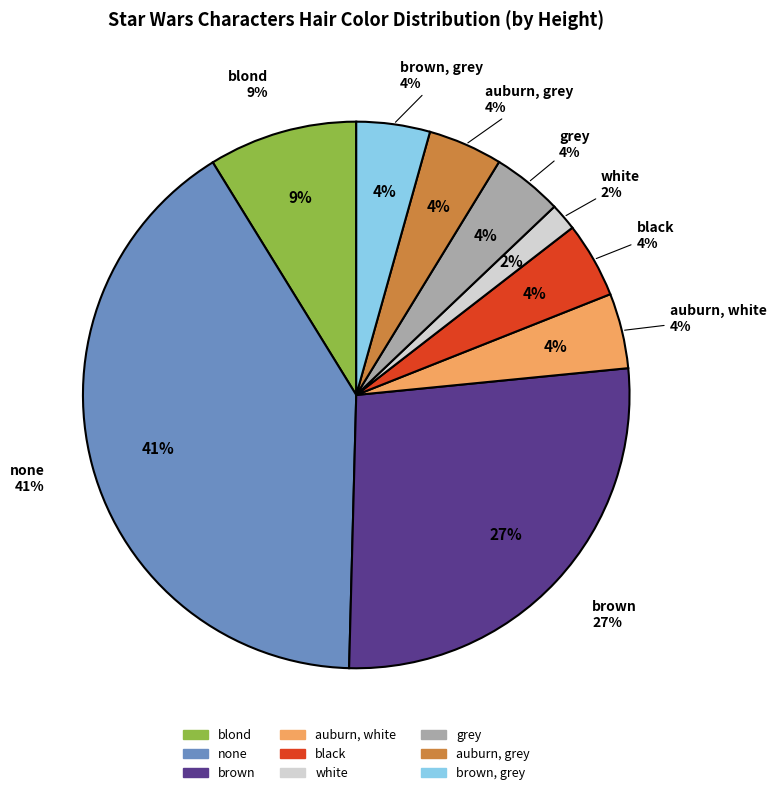

What is the largest slice in the pie chart?

none